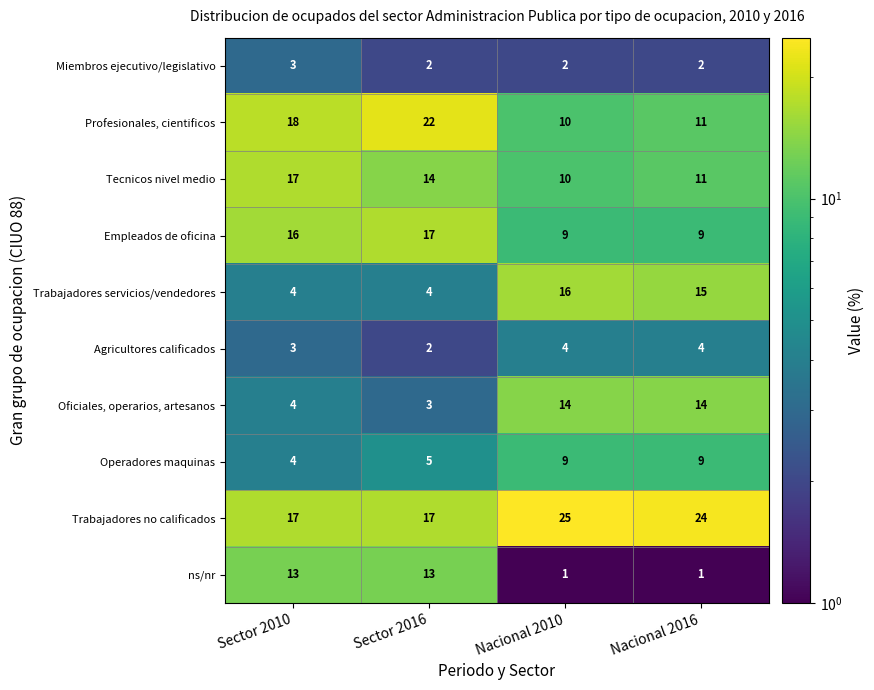

Which category has the highest value across all series?

Nacional 2010